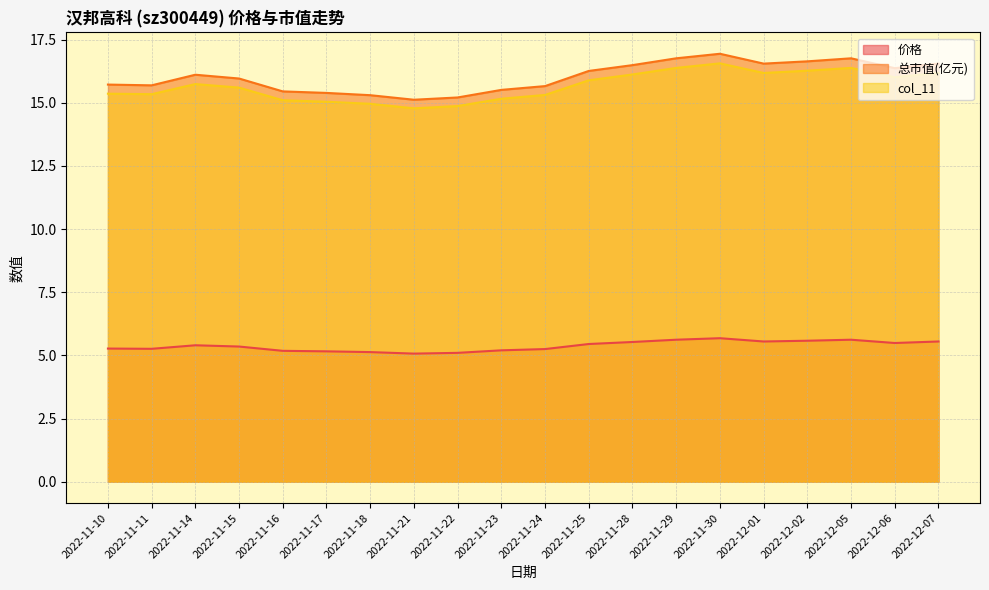

Which has a higher value, 2022-11-21 or 2022-12-07?

2022-12-07